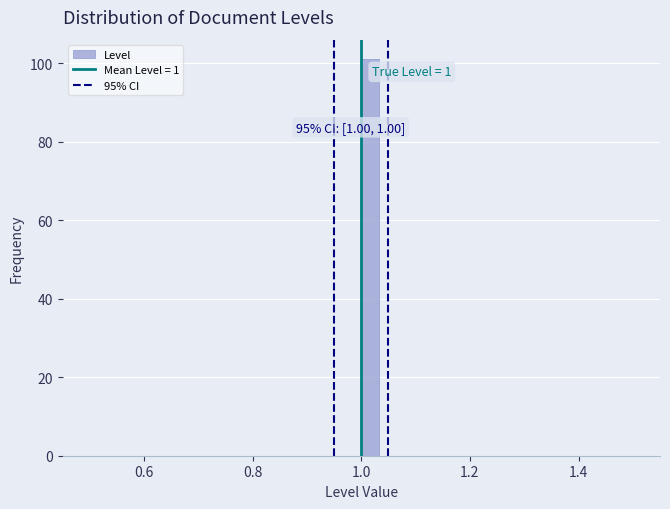

Around what value on the x-axis is the tallest bar? Give the approximate position of its centre, as read against the axis.

1.02